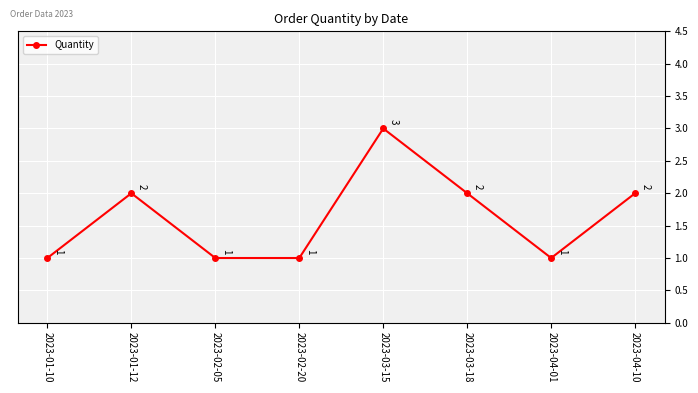

Between 2023-03-18 and 2023-01-10, which is larger?

2023-03-18